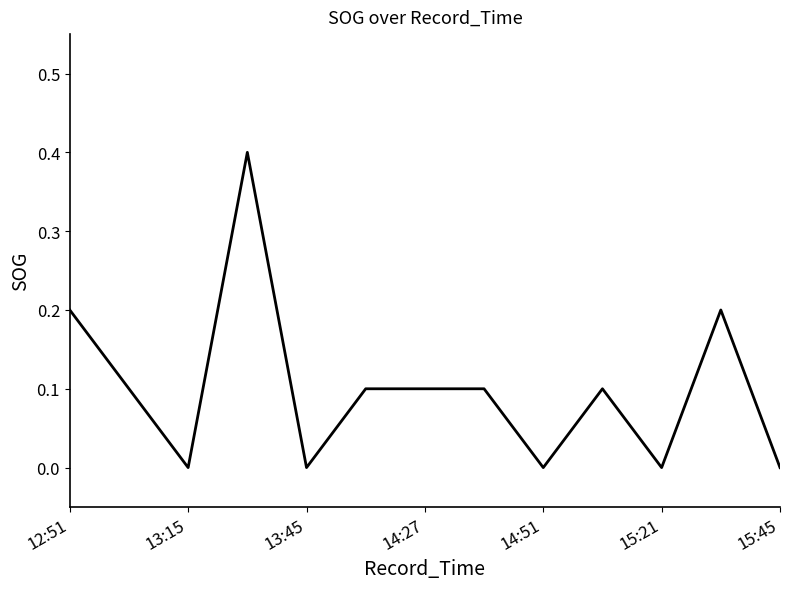

What is the difference between the second highest and second lowest values?

0.2